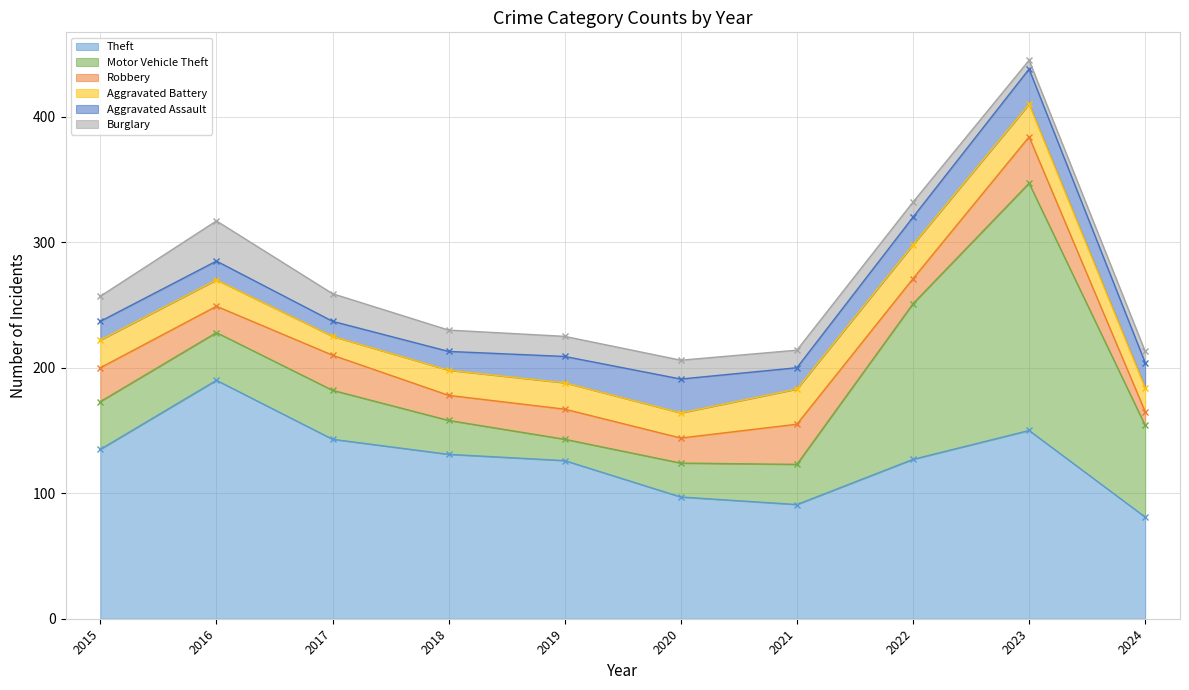

What is the maximum value shown in the chart?

197